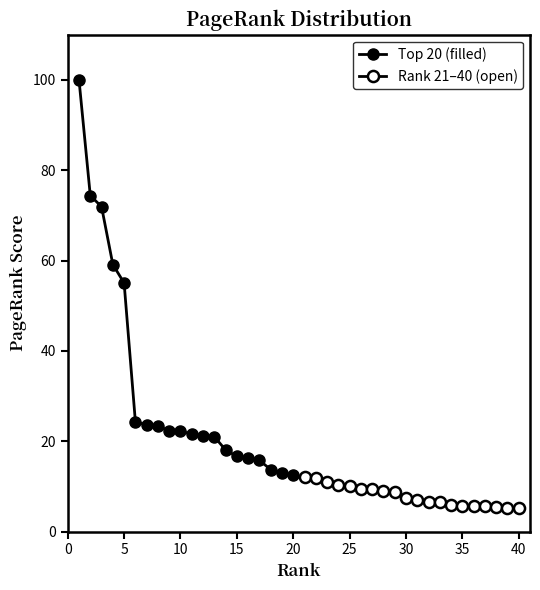

The value of Top 20 (filled) at 15 is 26.6. True or false?

False